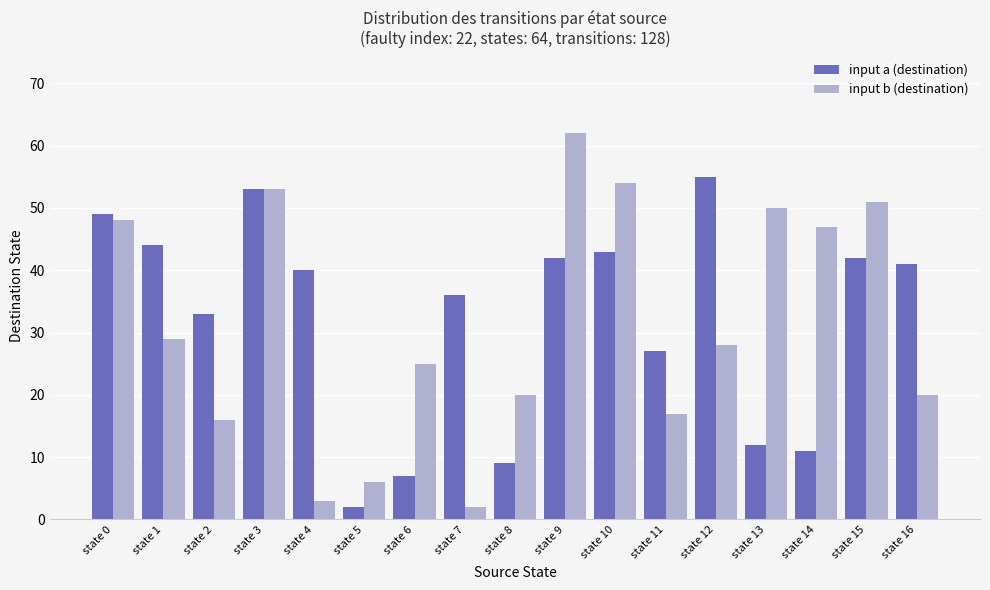

The value of input b (destination) at state 2 is 25. True or false?

False